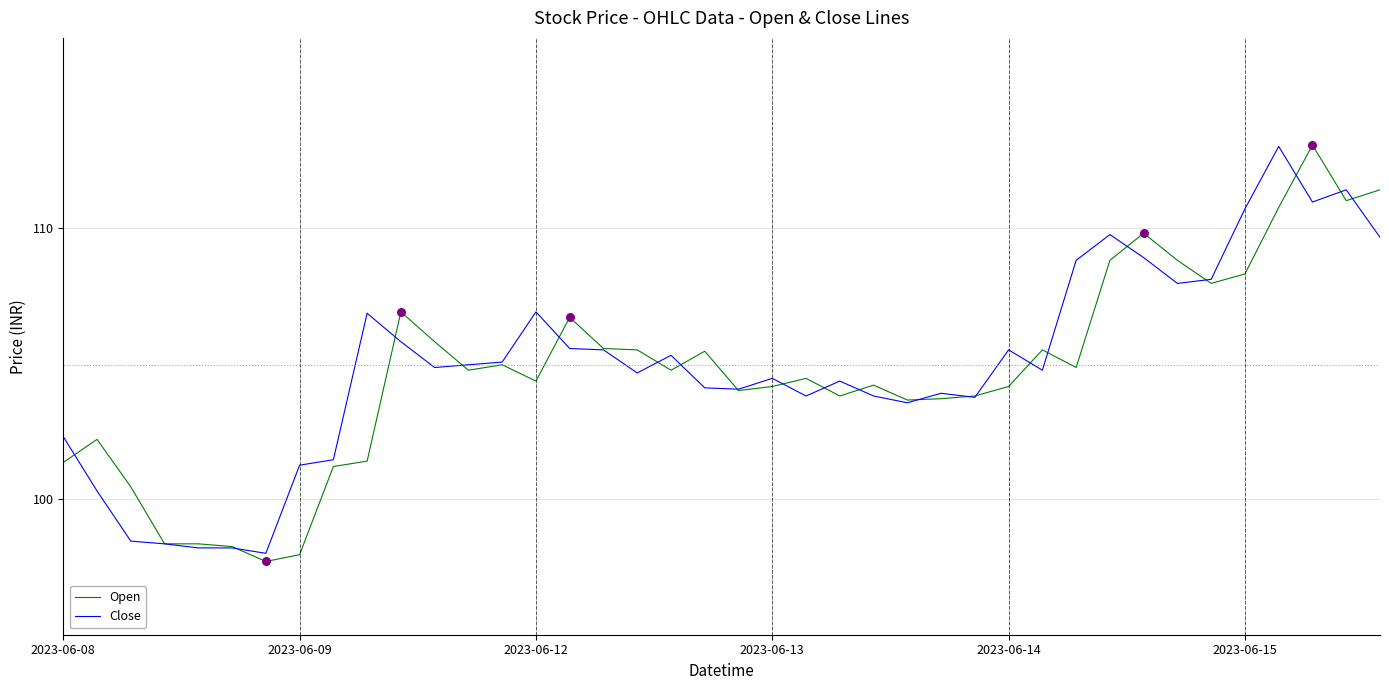

At how many categories does at least one series exceed 106?

14